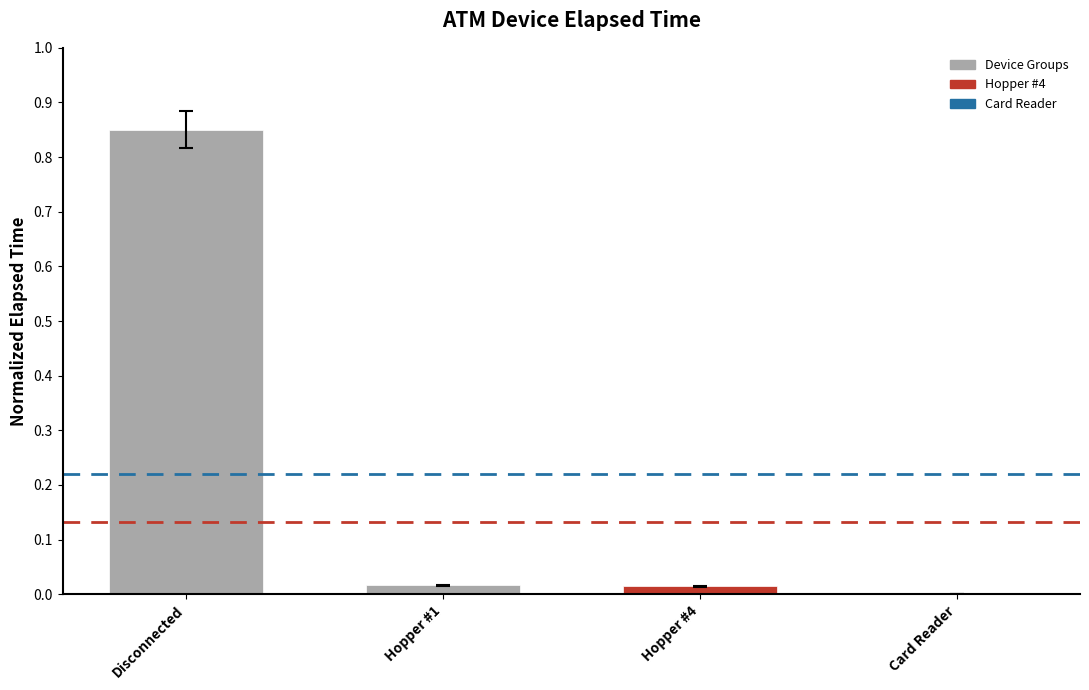

The value at Hopper #4 is 0.0. True or false?

True